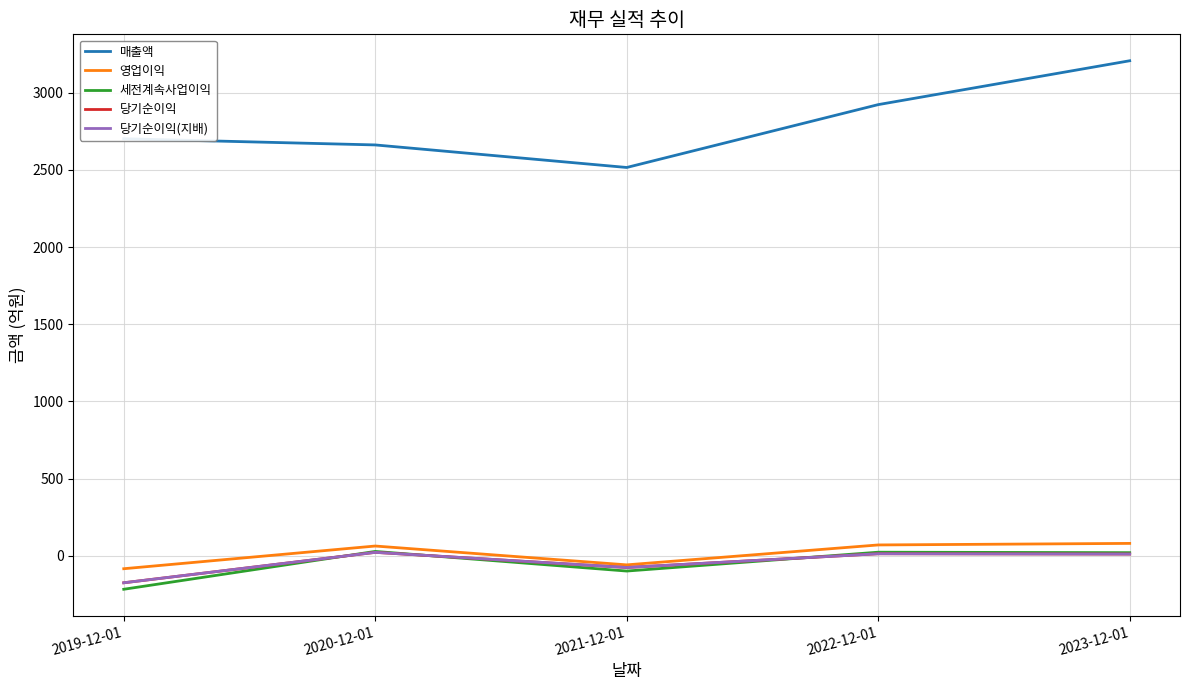

What is the total value across all series at 2020-12-01?

2800